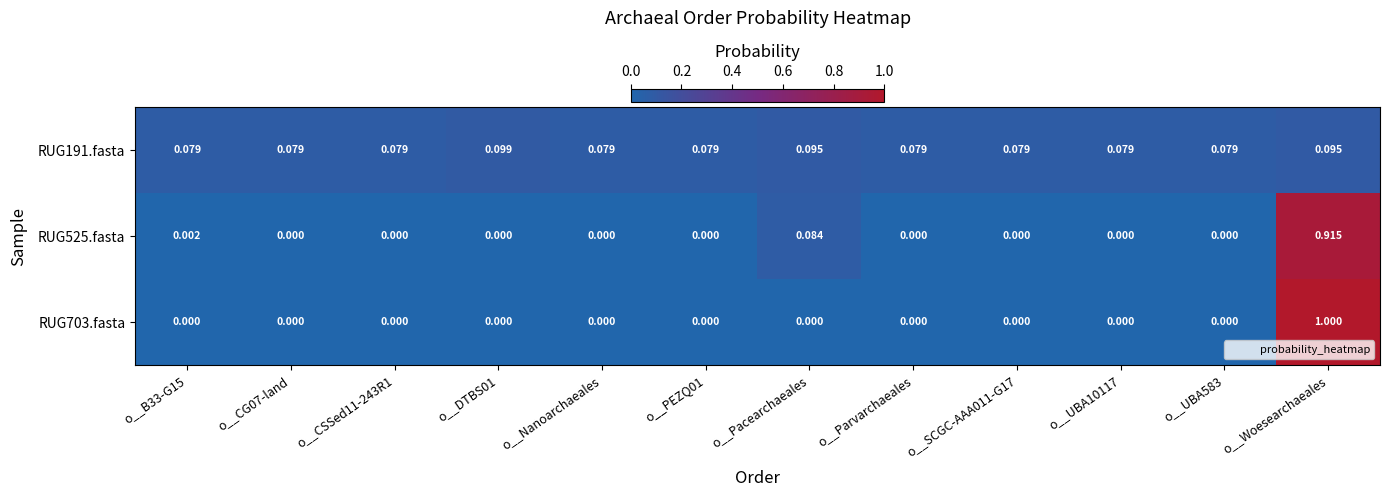

At which category is the sum across all series the highest?

o__Woesearchaeales